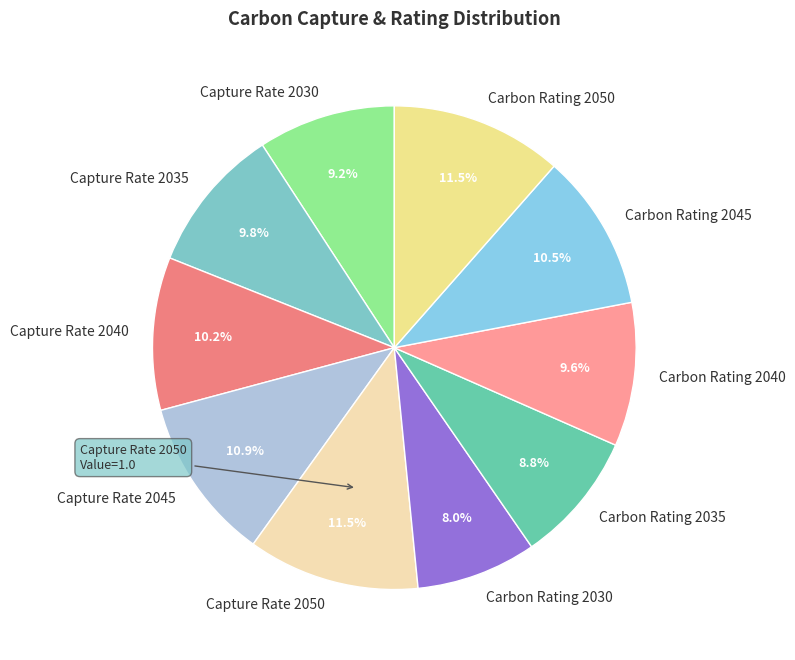

To the nearest percent, what is the average slice percentage?

10%